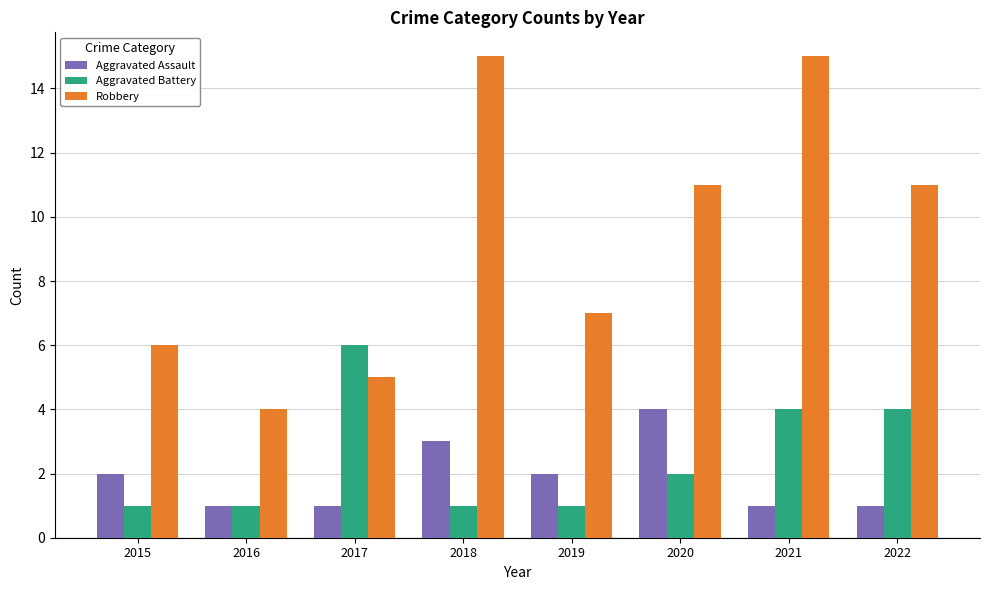

What is the difference between the maximum and minimum values in the Aggravated Assault series?

3